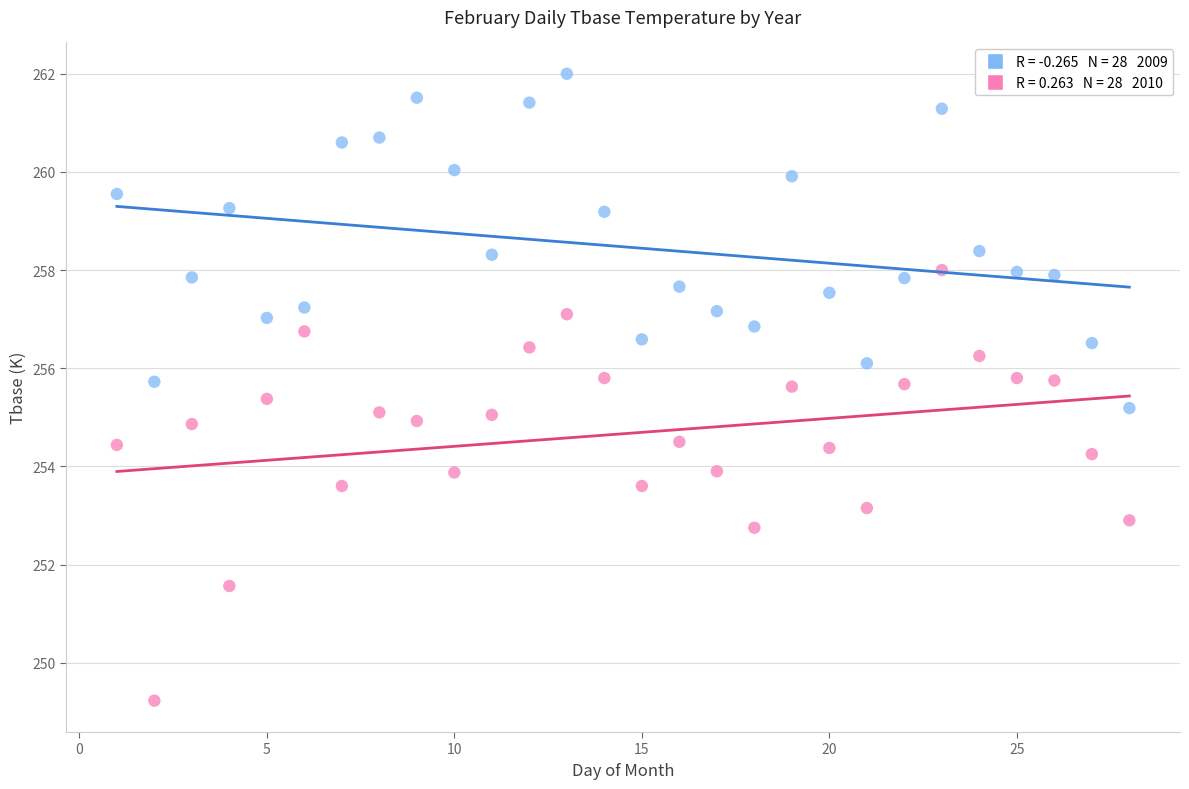

Across all data points, what is the range of X values (max minus min)?

27.0